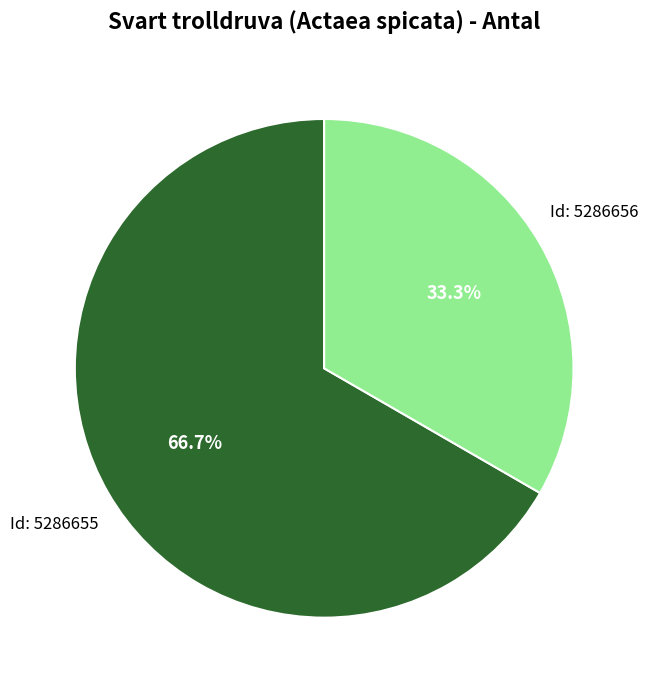

Is there a majority slice in this chart?

Yes